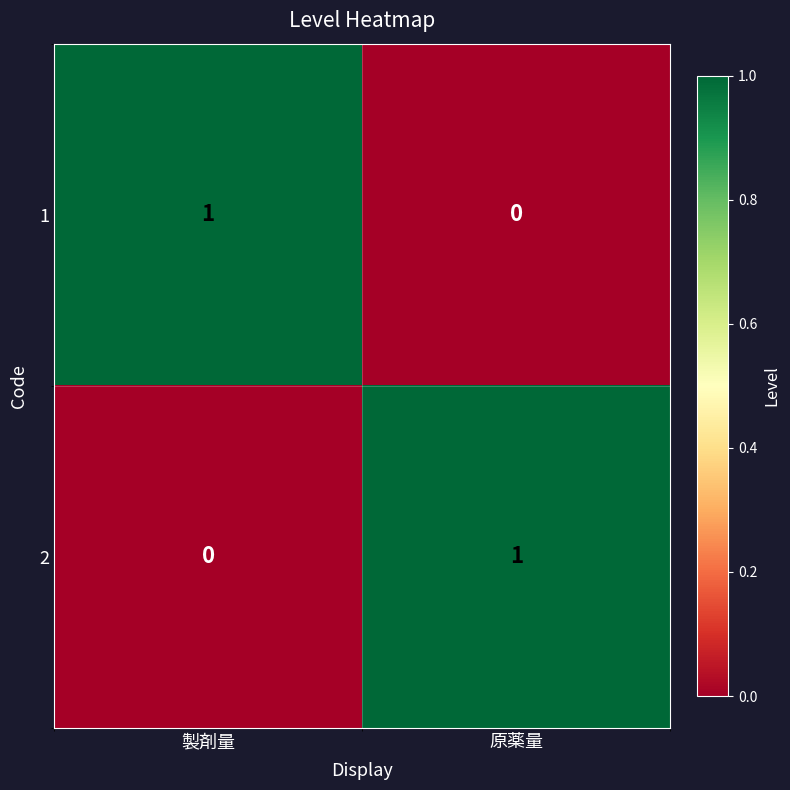

Rank the series at 原薬量 from highest to lowest value.

2, 1